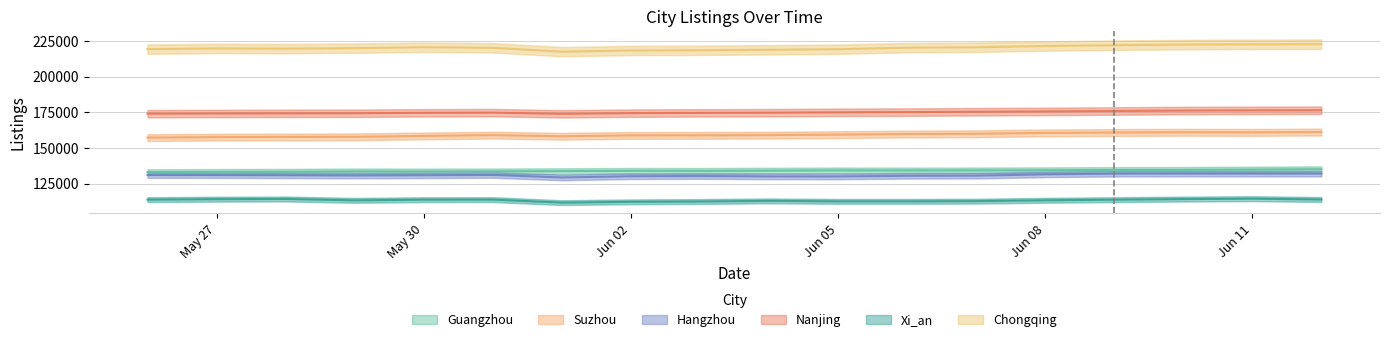

Which series has the widest spread of values?

Chongqing